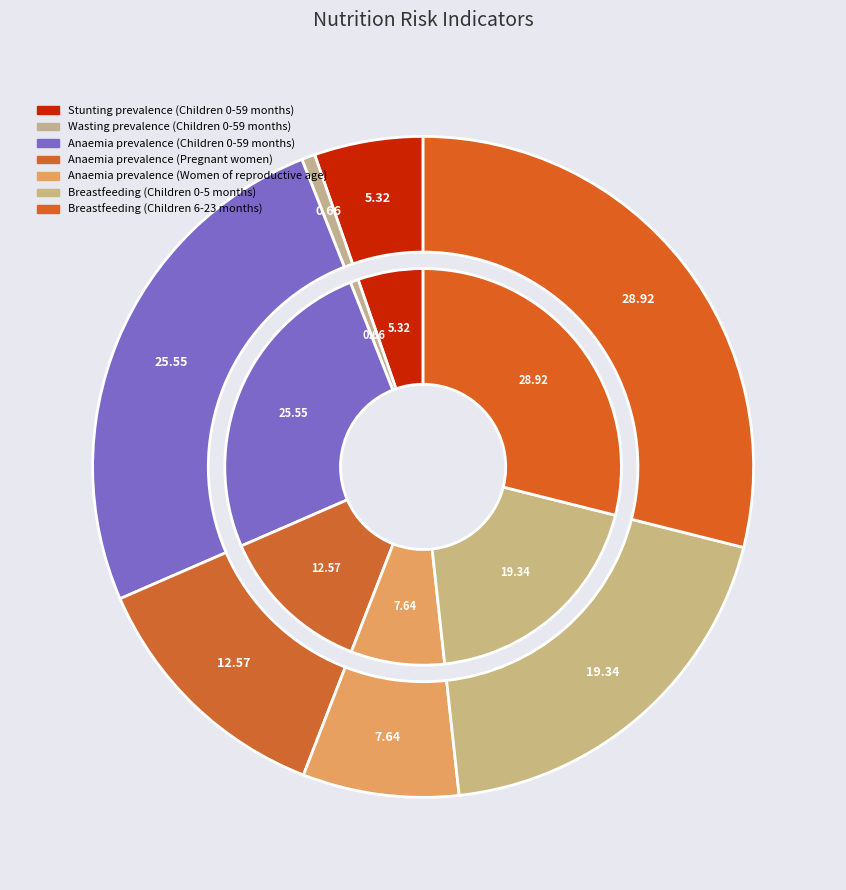

Which category has the smallest portion of the pie?

Wasting prevalence (Children 0-59 months)